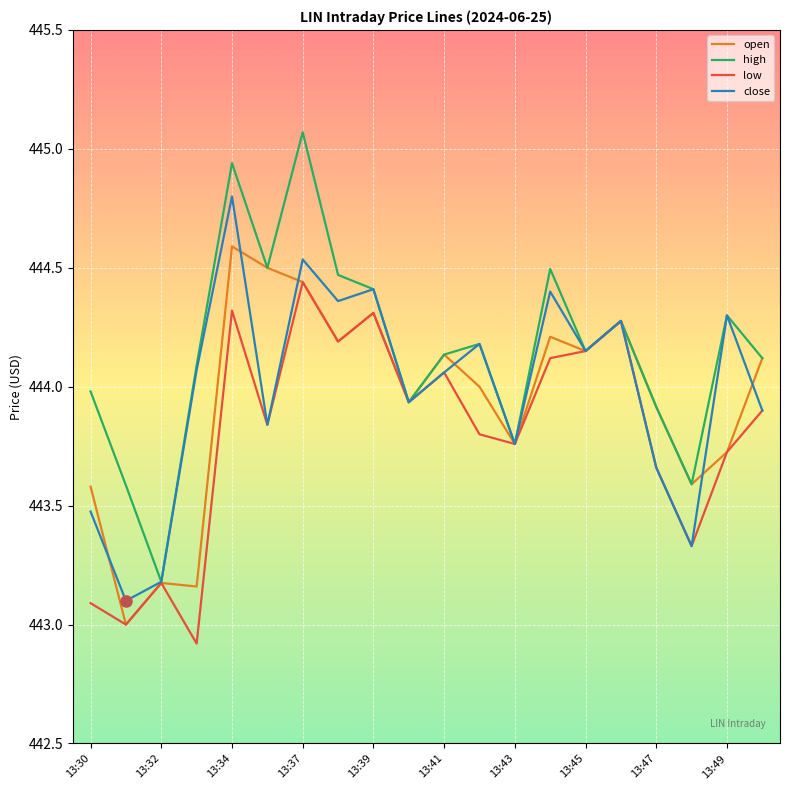

What is the smallest value displayed?

442.9